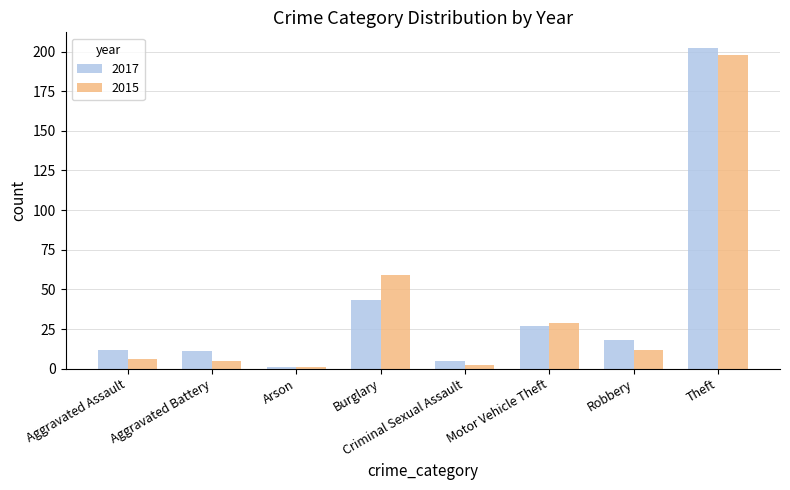

What is the approximate value of 2015 at Theft?

198